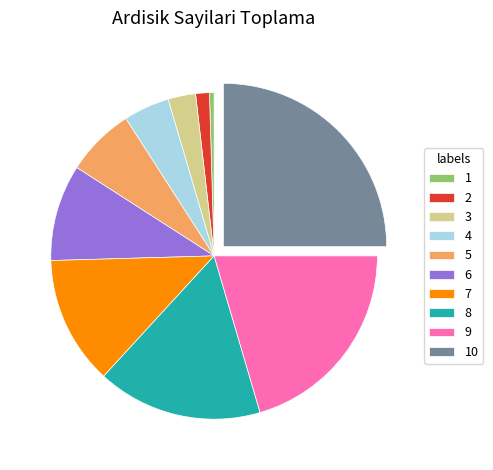

Between 9 and 10, which is larger?

10